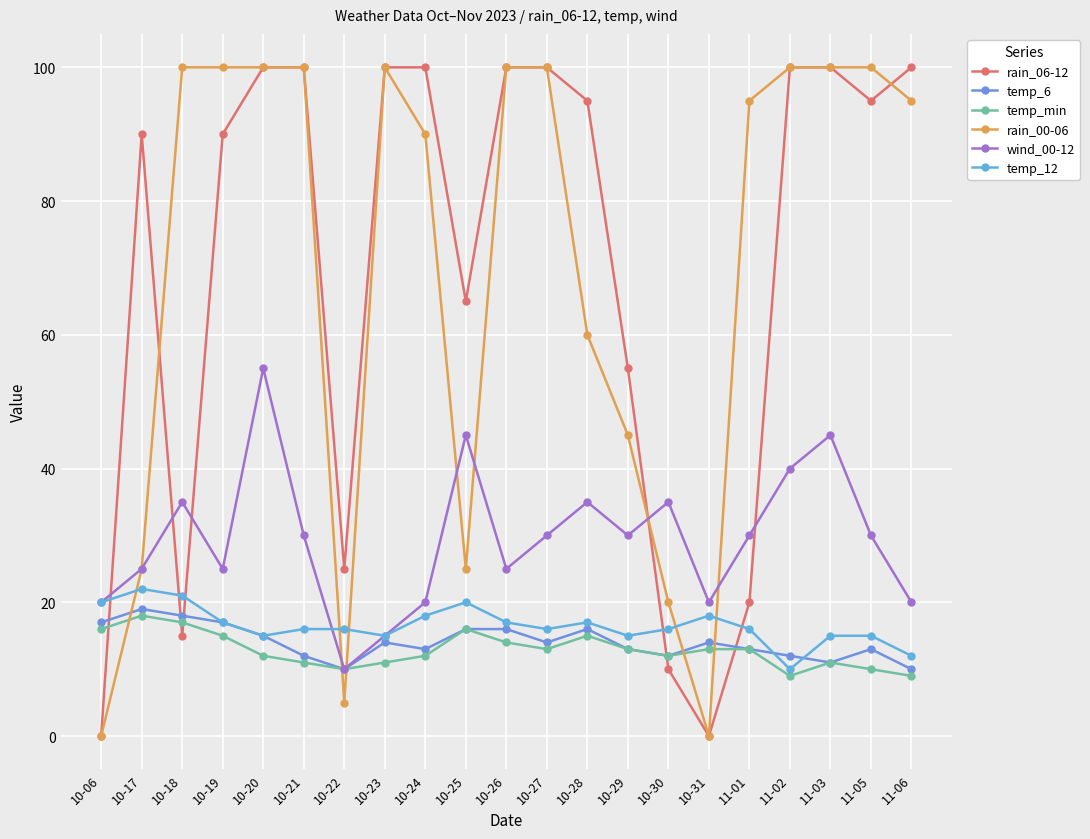

True or false: temp_6 has more than 1 interior local peaks.

True